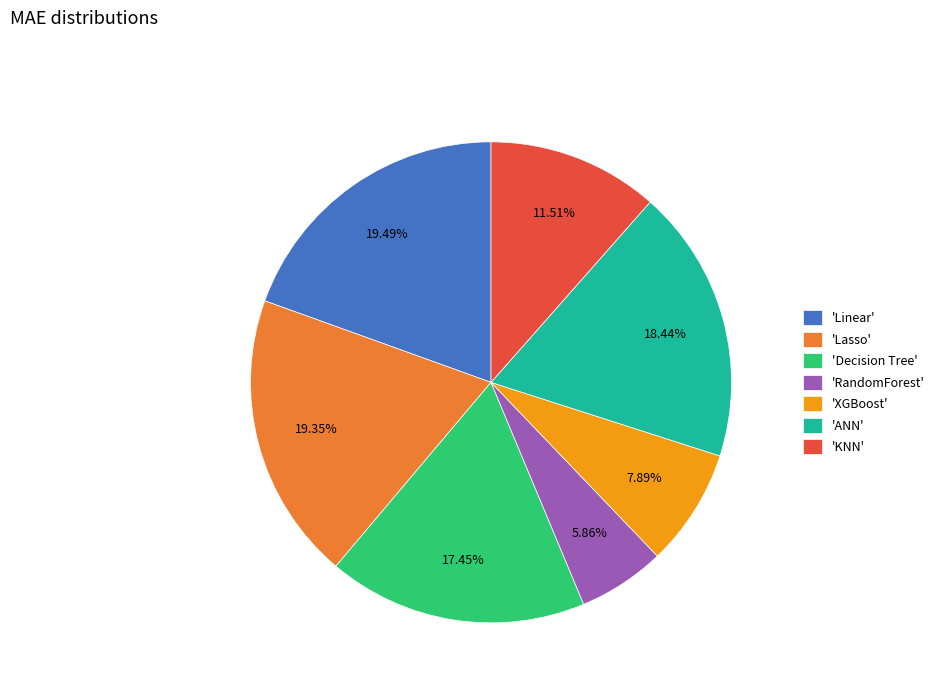

Approximately how many times larger is the value at 'Linear' compared to 'KNN'?

1.7